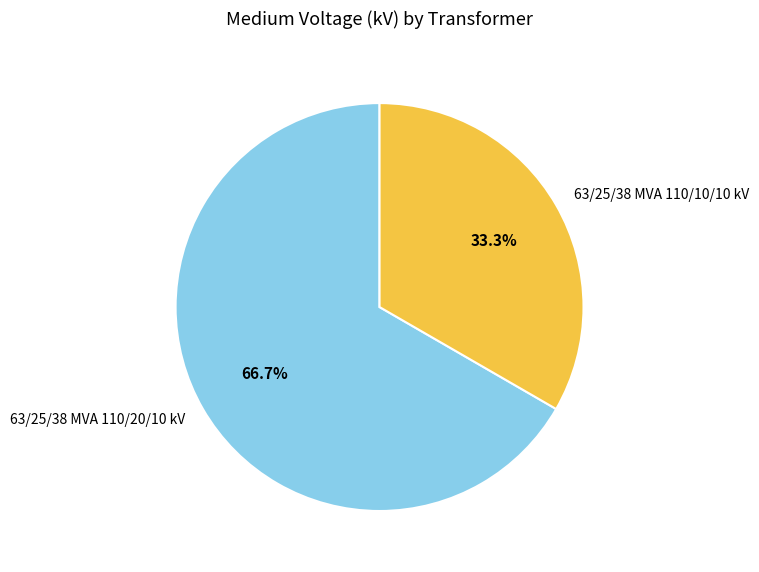

What is the ratio of the value at 63/25/38 MVA 110/20/10 kV to the value at 63/25/38 MVA 110/10/10 kV?

2.0